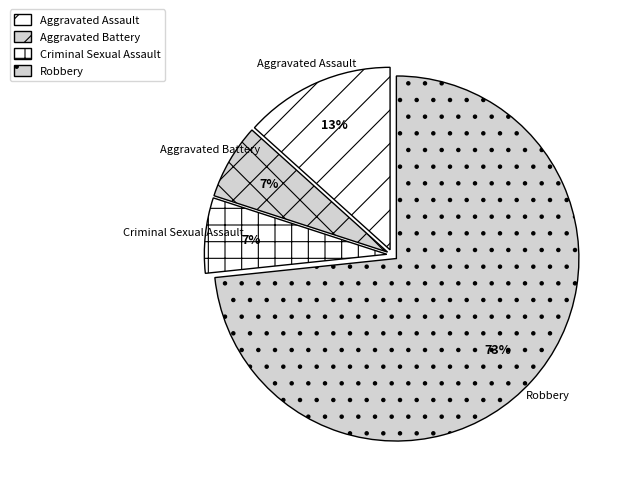

How many segments does this pie chart have?

4